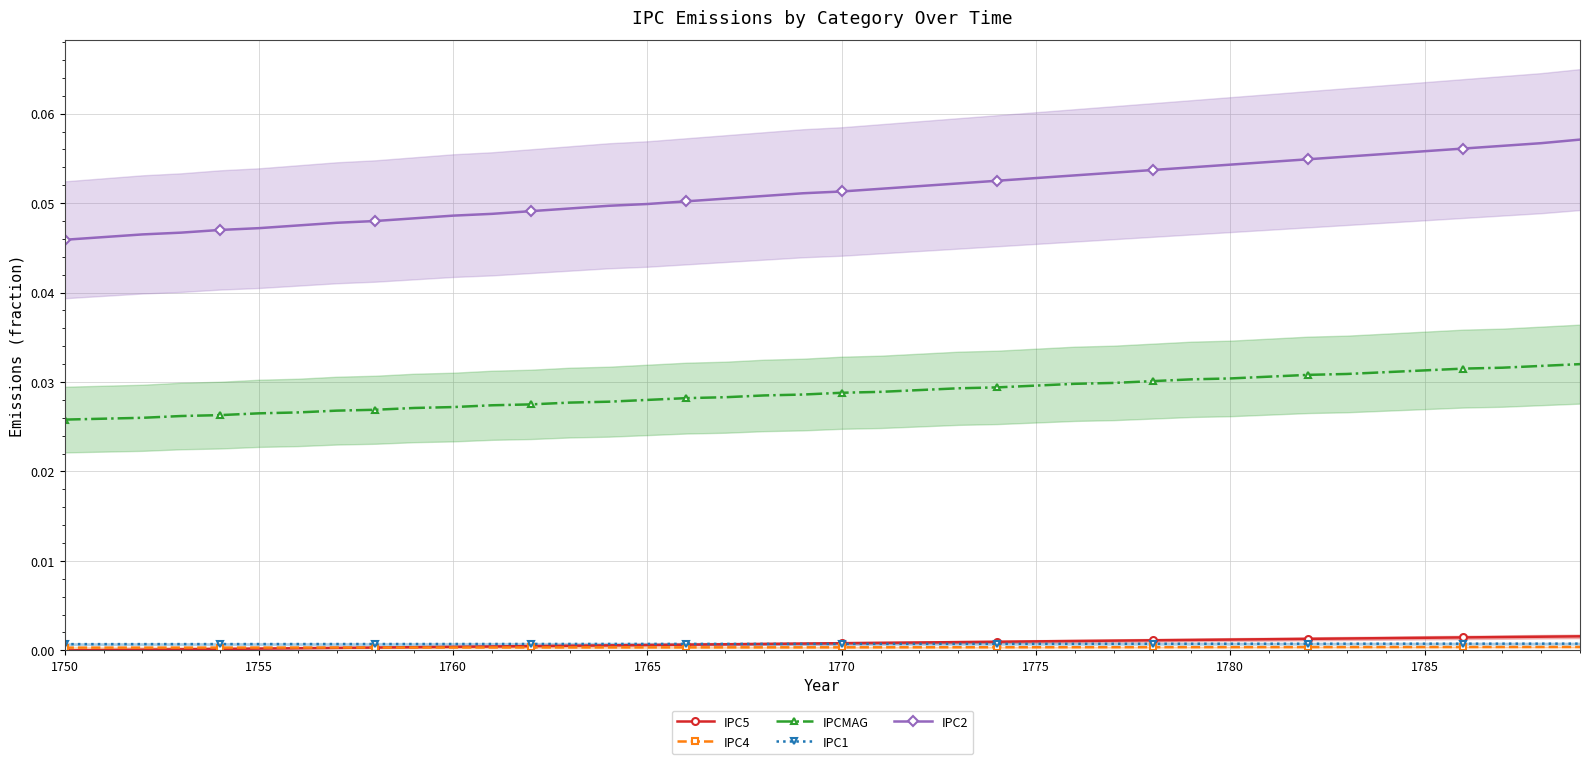

Reading left to right, transcribe all the data shown in this chart.

IPC5: 0.0	0.0	0.0	0.0	0.0	0.0	0.0	0.0	0.0	0.0	0.0	0.0	0.0	0.0	0.0	0.0	0.0	0.0	0.0	0.0	0.0	0.0	0.0	0.0	0.0	0.0	0.0	0.0	0.0	0.0	0.0	0.0	0.0	0.0	0.0	0.0	0.0	0.0	0.0	0.0
IPC4: 0.0	0.0	0.0	0.0	0.0	0.0	0.0	0.0	0.0	0.0	0.0	0.0	0.0	0.0	0.0	0.0	0.0	0.0	0.0	0.0	0.0	0.0	0.0	0.0	0.0	0.0	0.0	0.0	0.0	0.0	0.0	0.0	0.0	0.0	0.0	0.0	0.0	0.0	0.0	0.0
IPCMAG: 0.0	0.0	0.0	0.0	0.0	0.0	0.0	0.0	0.0	0.0	0.0	0.0	0.0	0.0	0.0	0.0	0.0	0.0	0.0	0.0	0.0	0.0	0.0	0.0	0.0	0.0	0.0	0.0	0.0	0.0	0.0	0.0	0.0	0.0	0.0	0.0	0.0	0.0	0.0	0.0
IPC1: 0.0	0.0	0.0	0.0	0.0	0.0	0.0	0.0	0.0	0.0	0.0	0.0	0.0	0.0	0.0	0.0	0.0	0.0	0.0	0.0	0.0	0.0	0.0	0.0	0.0	0.0	0.0	0.0	0.0	0.0	0.0	0.0	0.0	0.0	0.0	0.0	0.0	0.0	0.0	0.0
IPC2: 0.0	0.0	0.0	0.0	0.0	0.0	0.0	0.0	0.0	0.0	0.0	0.0	0.0	0.0	0.0	0.0	0.1	0.1	0.1	0.1	0.1	0.1	0.1	0.1	0.1	0.1	0.1	0.1	0.1	0.1	0.1	0.1	0.1	0.1	0.1	0.1	0.1	0.1	0.1	0.1